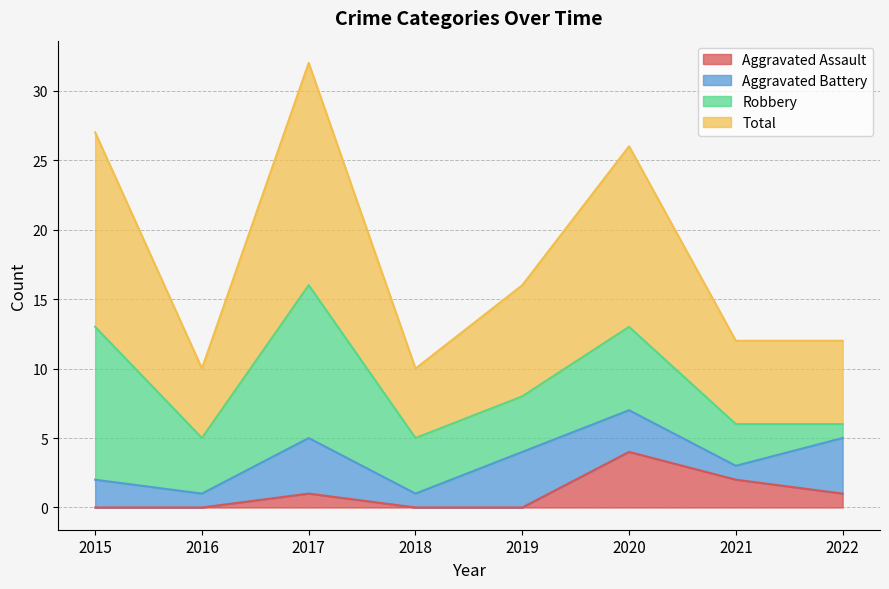

What is the difference between the maximum and minimum values in the Total series?

22